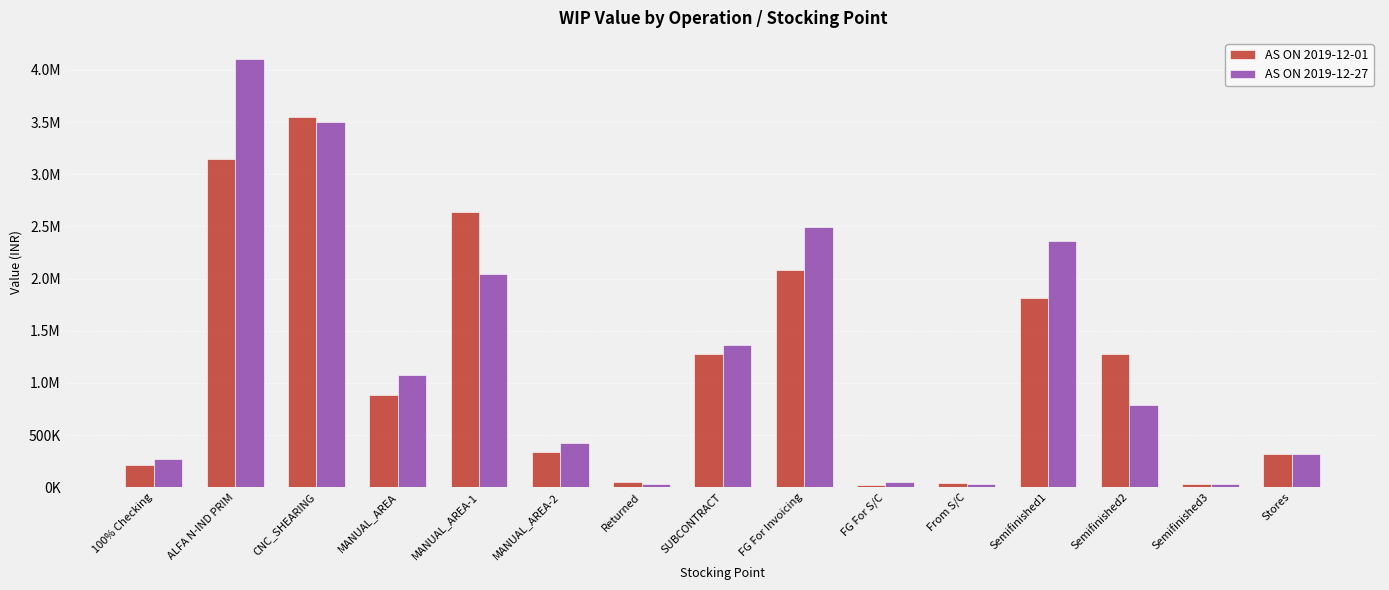

What are all the series names shown in the legend?

AS ON 2019-12-01, AS ON 2019-12-27